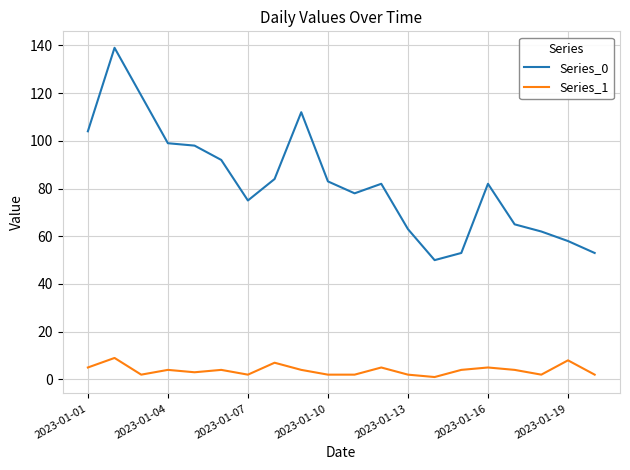

Rank the series by their maximum value, from lowest to highest.

Series_1, Series_0